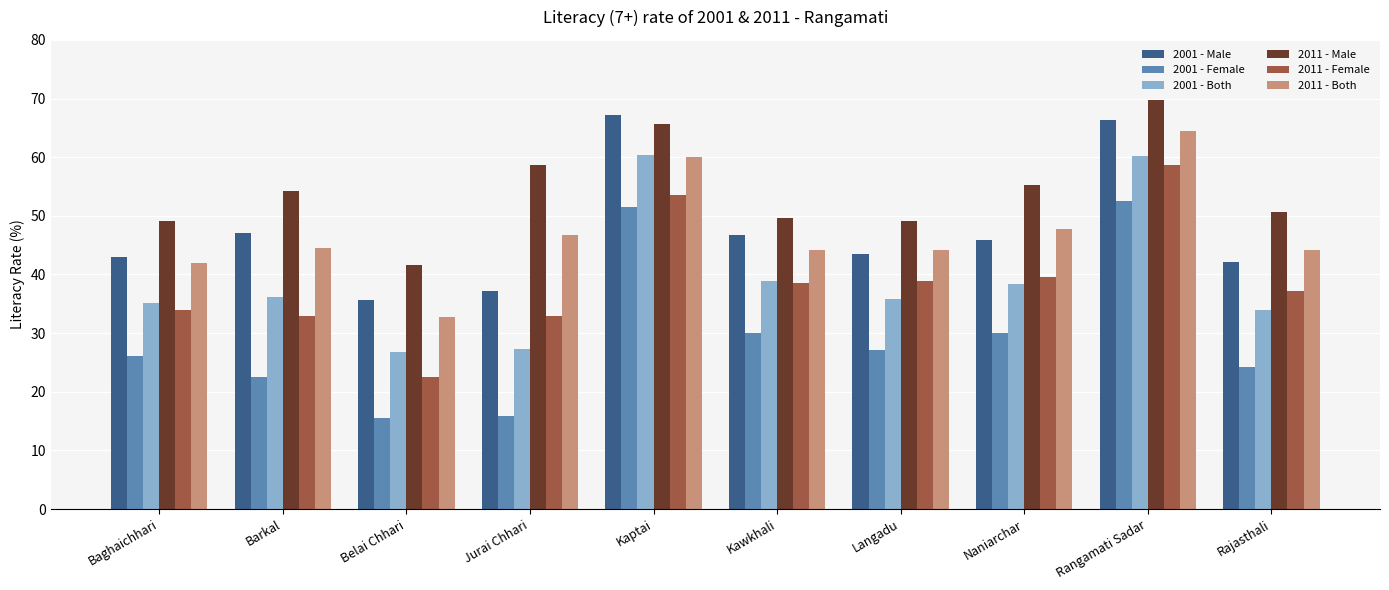

What is the approximate value of 2001 - Both at Jurai Chhari?

27.3